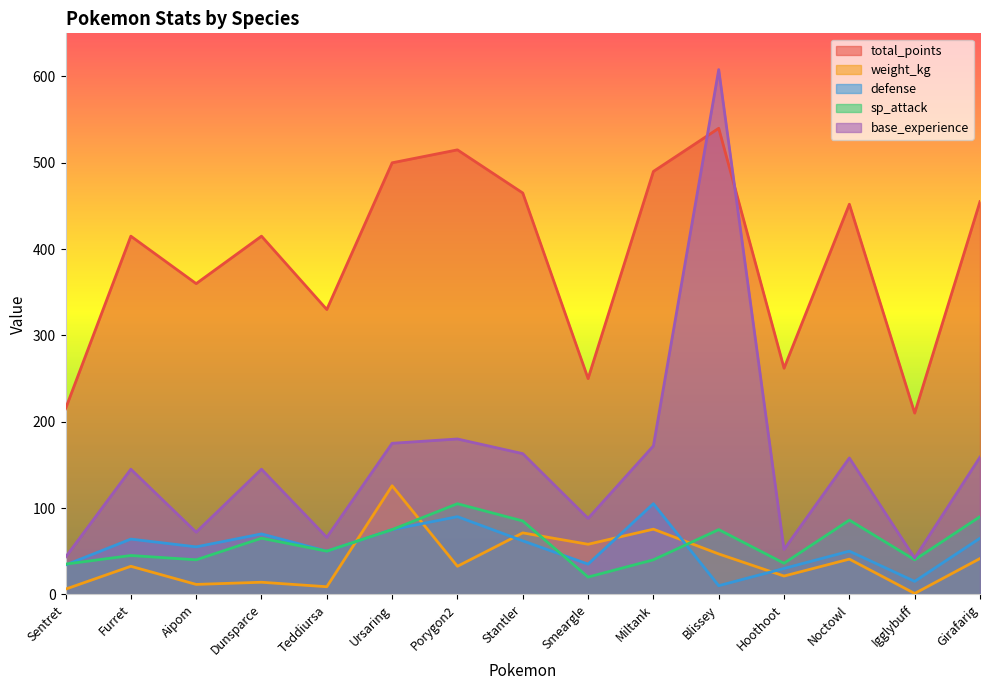

What is the difference between the highest and lowest values at Hoothoot?

240.8